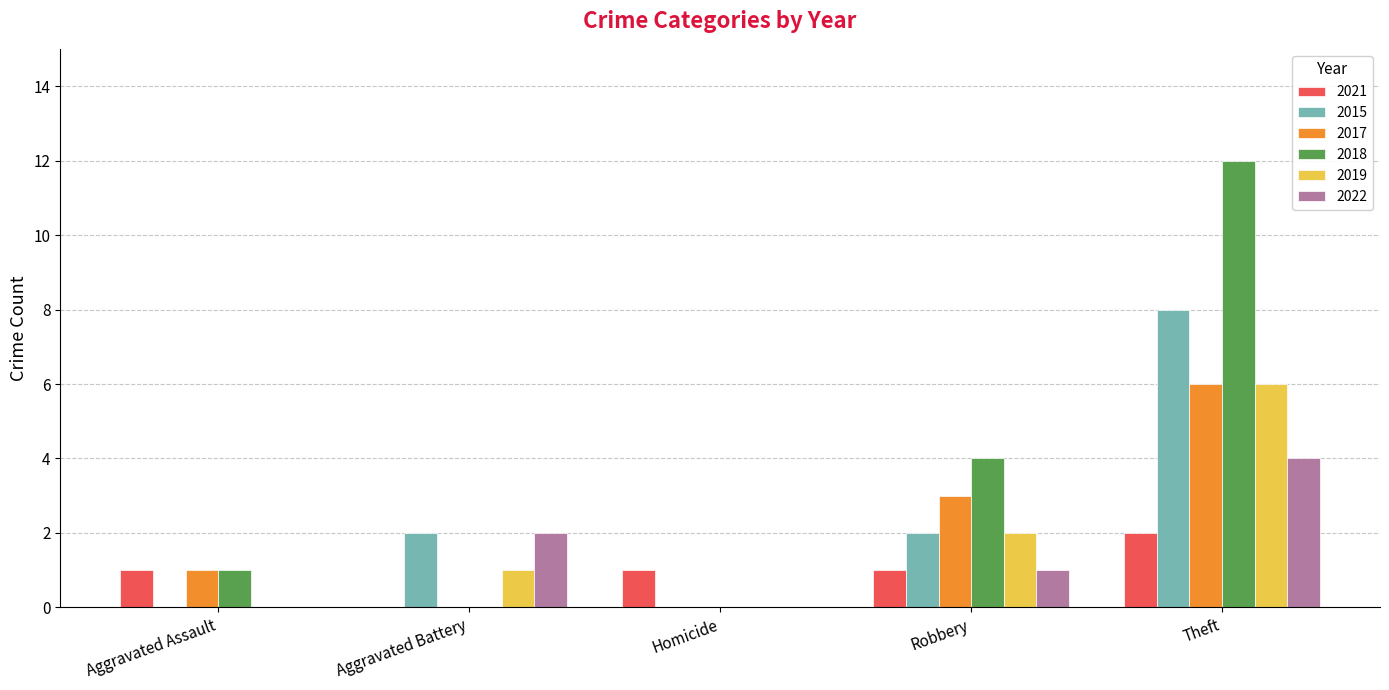

The value of 2022 at Homicide is 0. True or false?

True